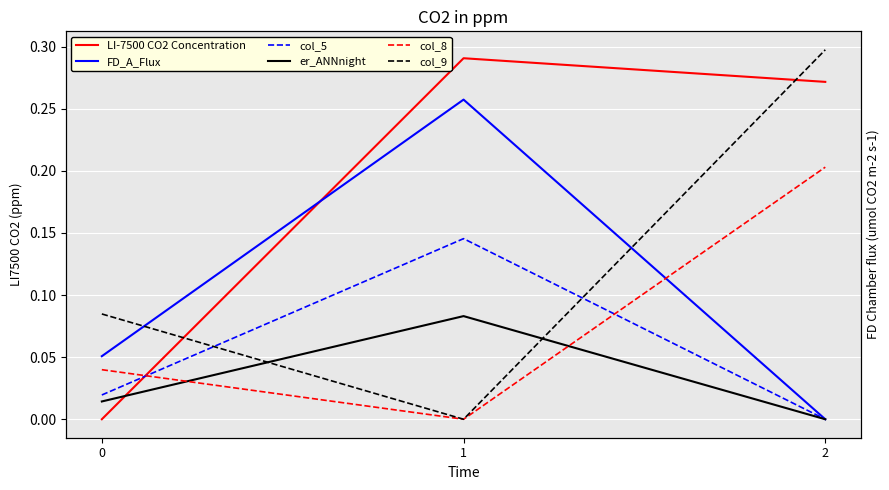

List the series in order of their peak value, highest first.

col_9, LI-7500 CO2 Concentration, FD_A_Flux, col_8, col_5, er_ANNnight